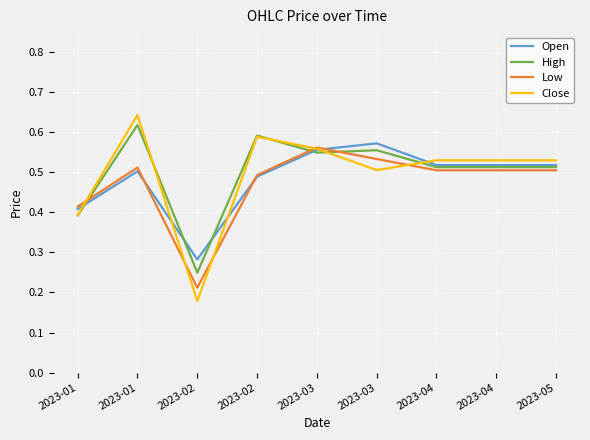

After their last crossing, which series has the higher values: High or Close?

Close